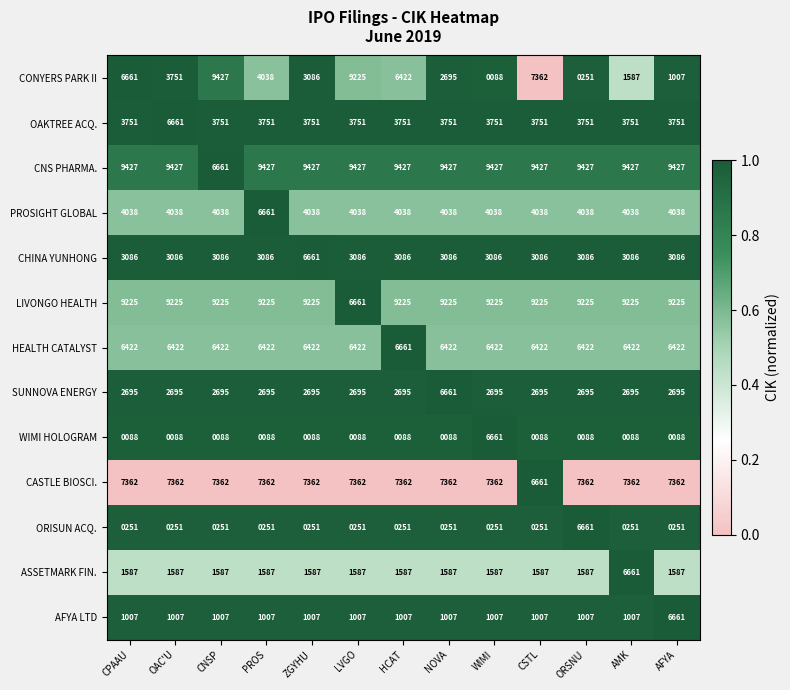

Is it true that OAKTREE ACQ. equals 3751 at WIMI?

True